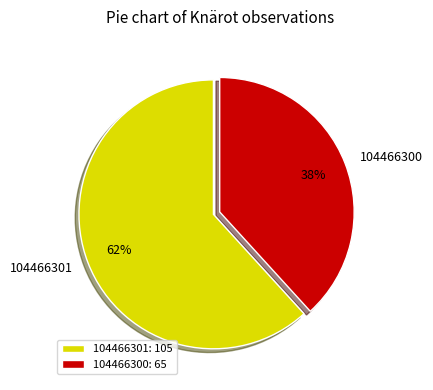

Which category has the biggest portion of the pie?

104466301